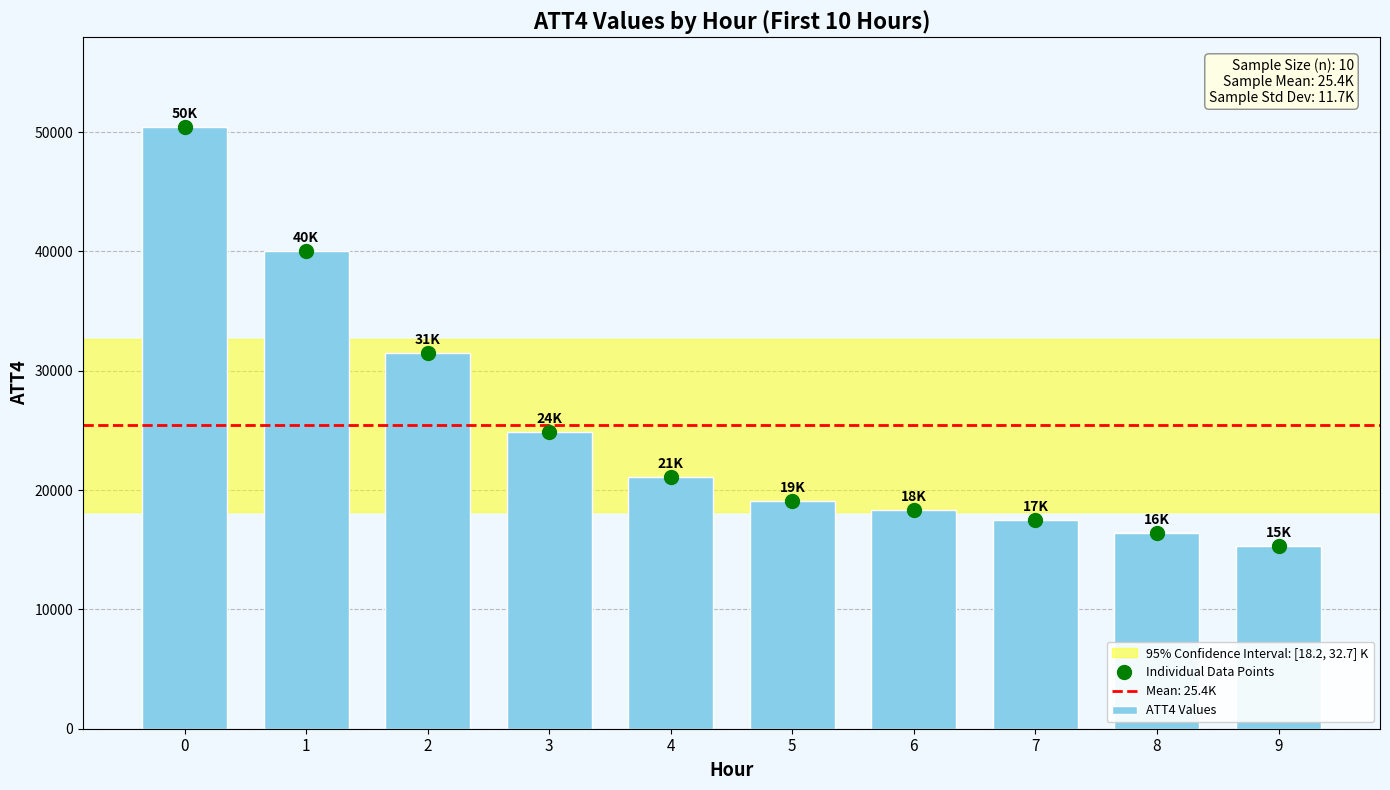

List the labels in order of value, smallest first.

9, 8, 7, 6, 5, 4, 3, 2, 1, 0